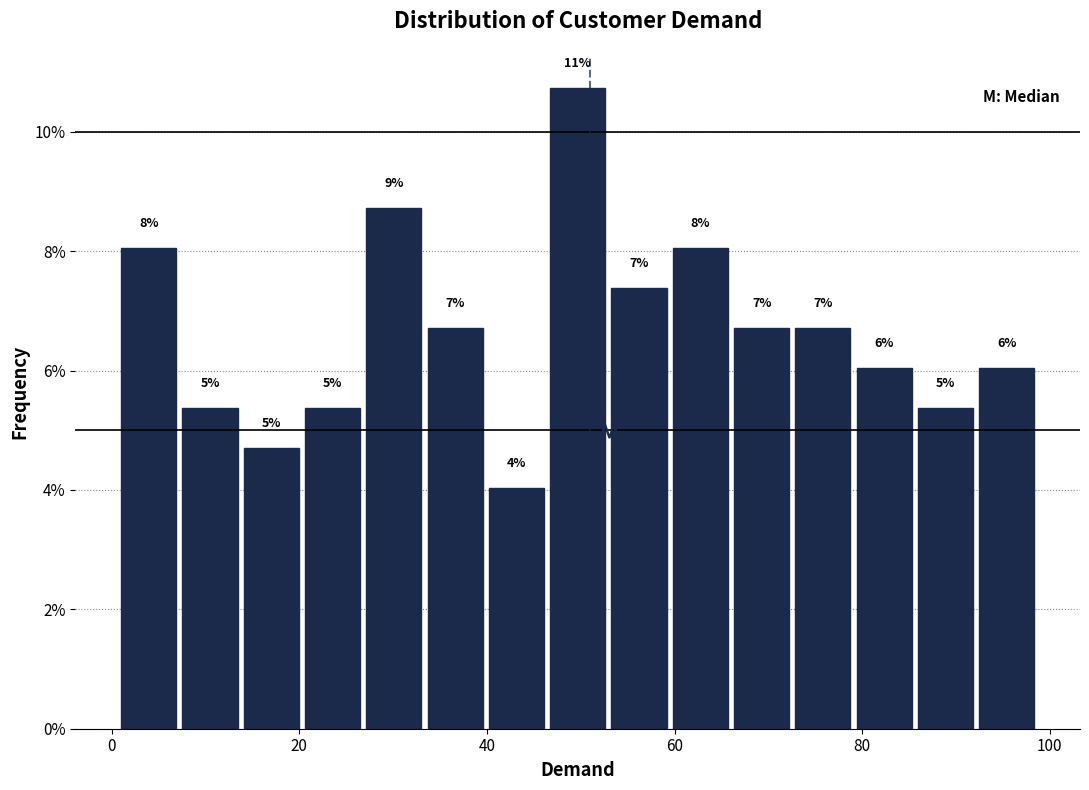

Around what value on the x-axis is the tallest bar? Give the approximate position of its centre, as read against the axis.

50